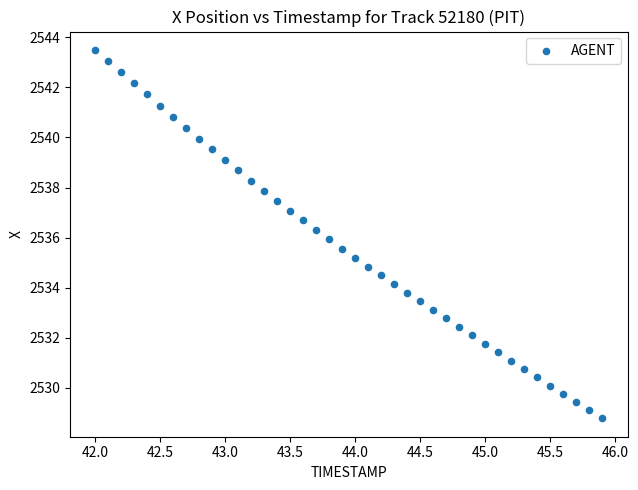

What is the range of Y values (max minus min)?

14.7